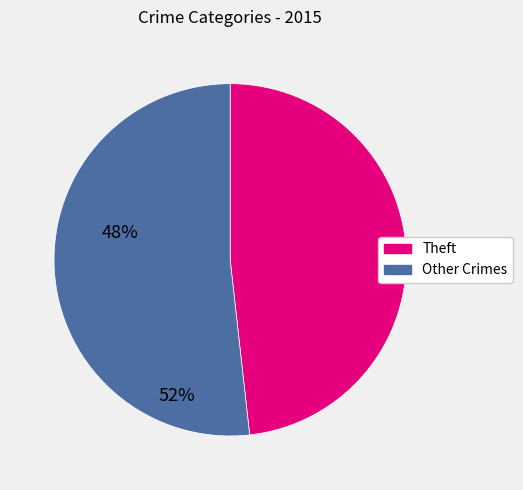

Does any single category account for the majority?

Yes